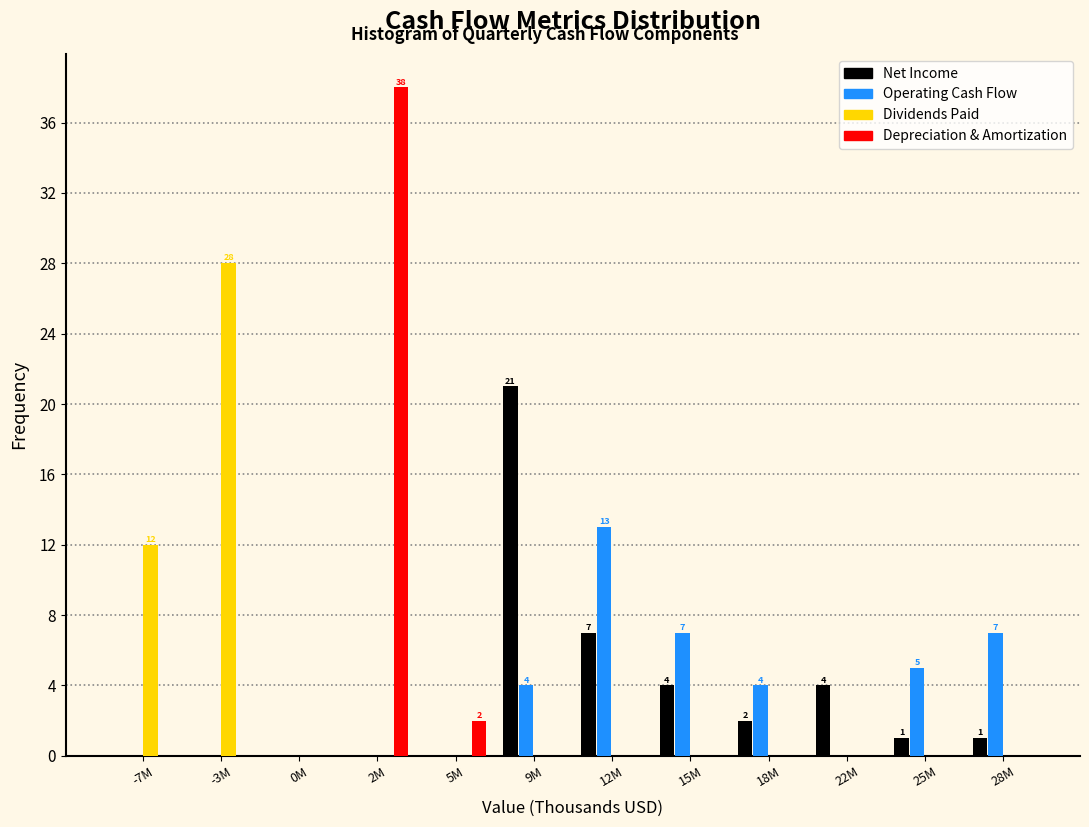

At which label does Net Income reach its peak?

9M